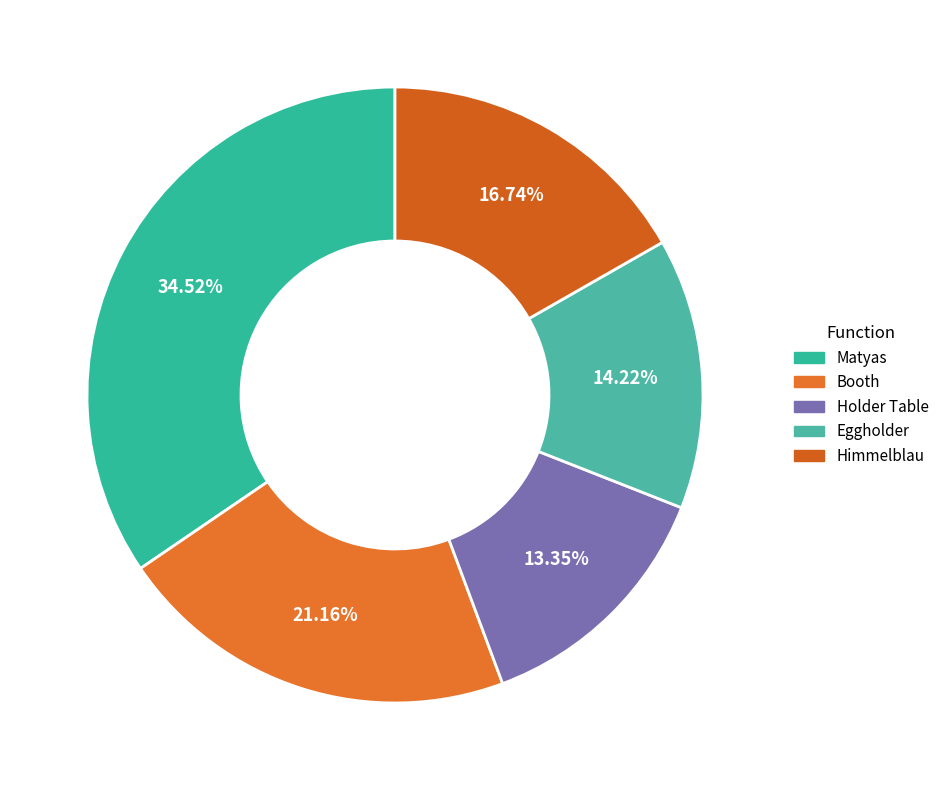

Is Booth the majority of the pie?

No